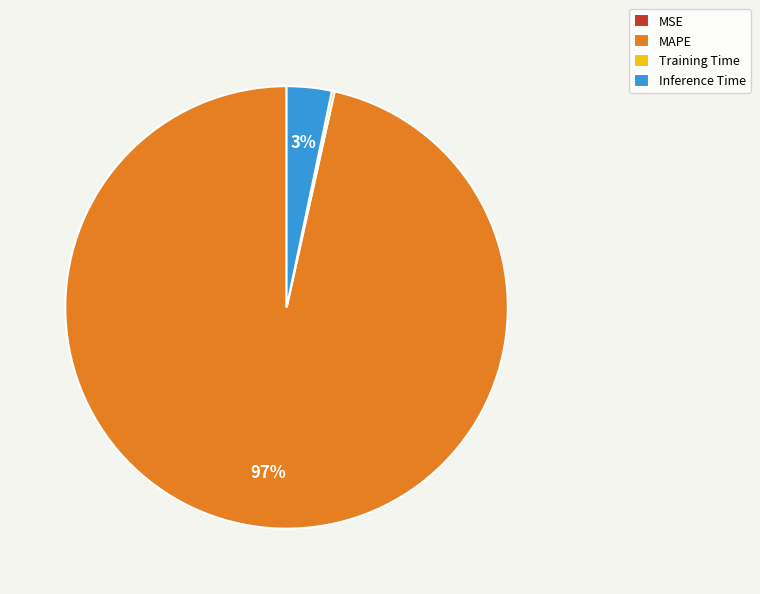

To the nearest percent, what percentage of the pie is MAPE?

97%